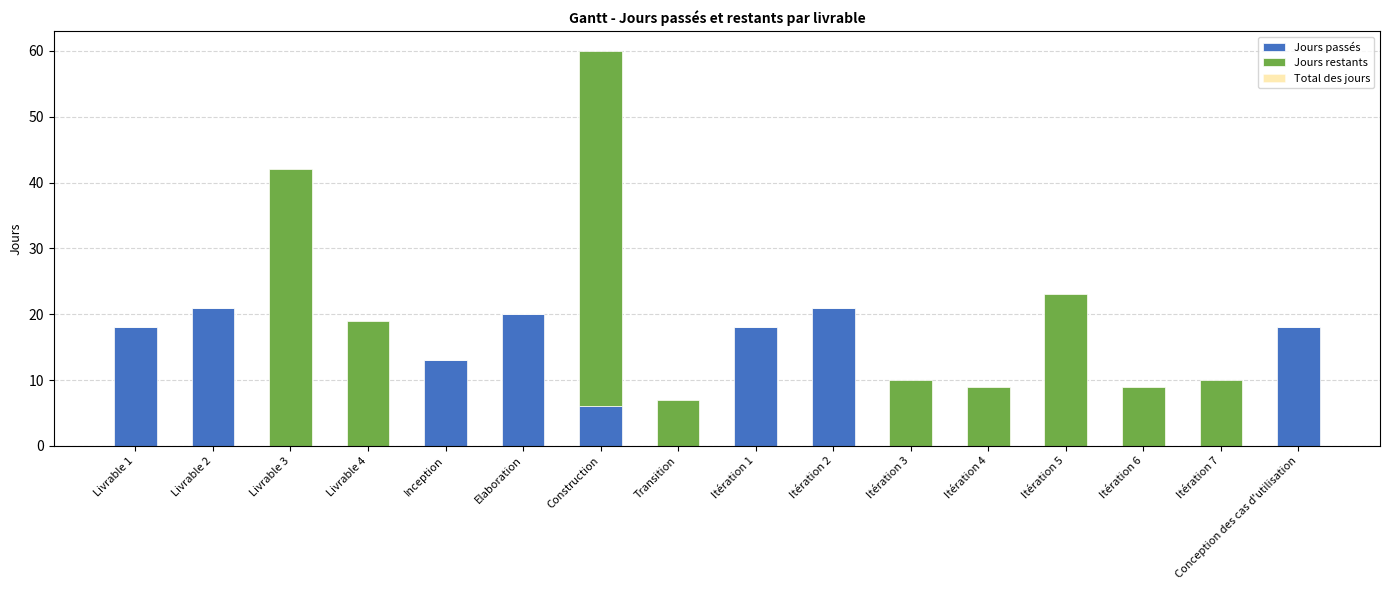

Which series has the widest spread of values?

Jours restants